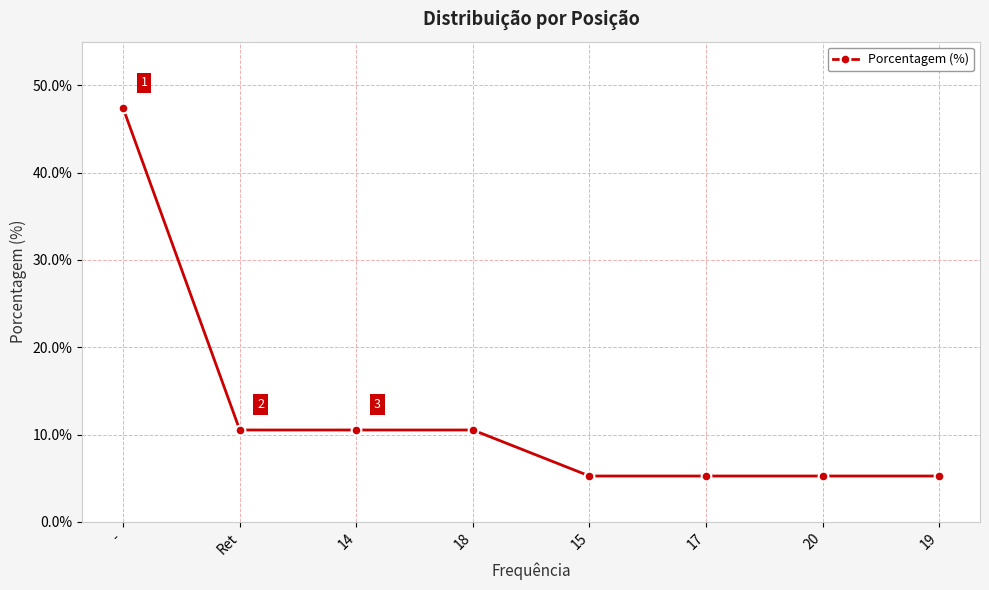

What is the change in value from 14 to 20?

-5.3